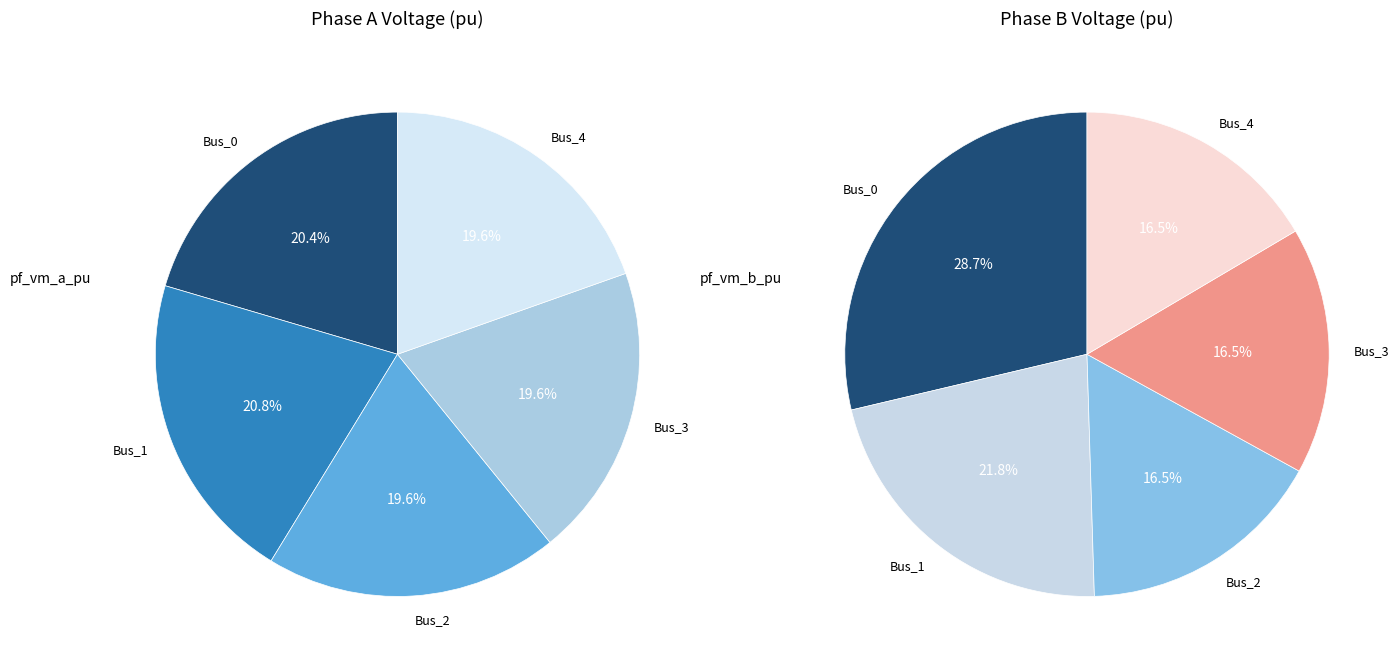

Count the number of slices in the pie.

5